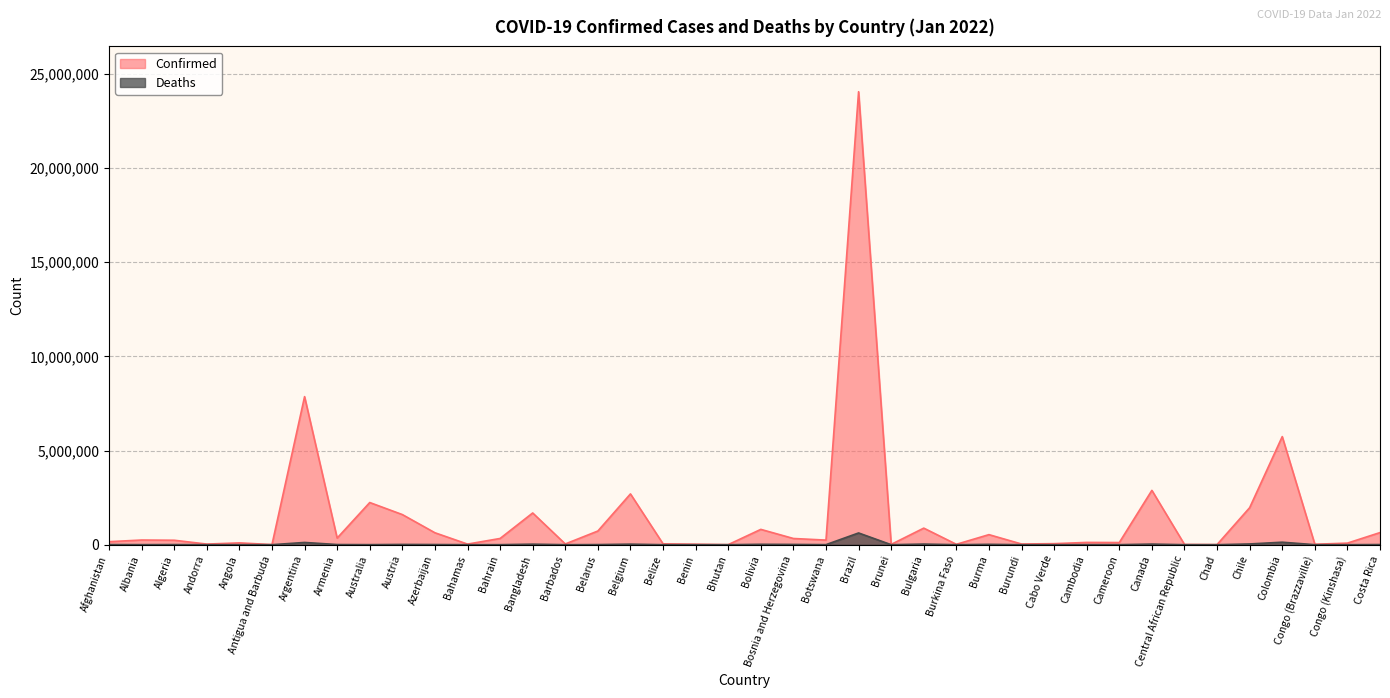

The Deaths series shows 275 at Barbados. True or false?

True